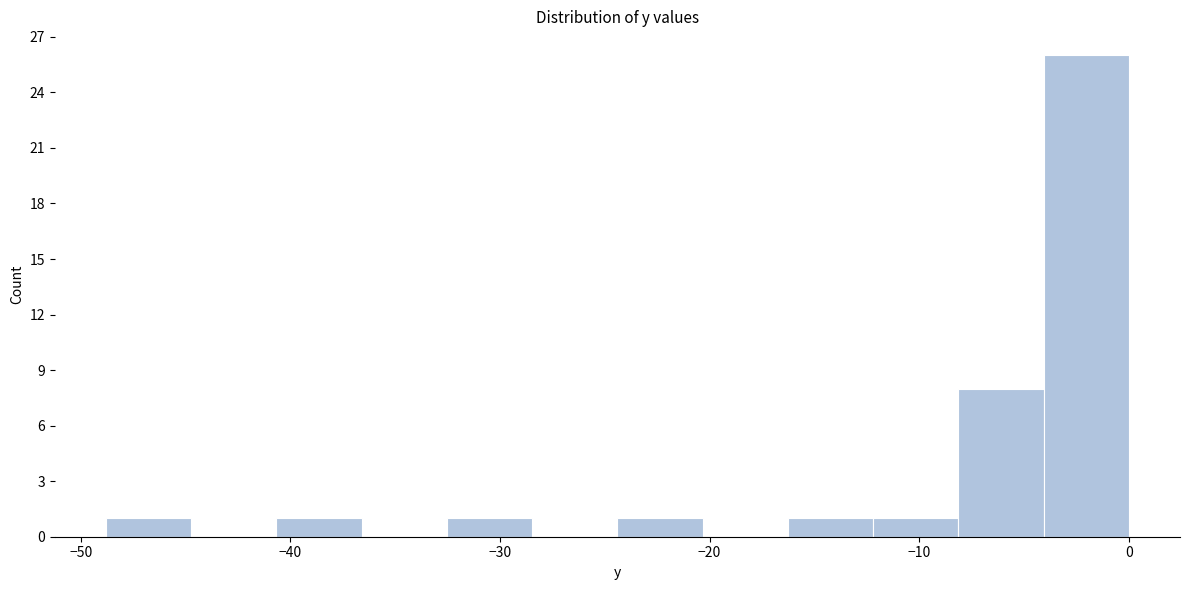

Reading left to right, list every bar in this chart as the range it spans on the x-axis followed by its height. Neither the bar edges nor the heights are printed on the chart, so give them approximately, as read against the axes.

-49 to -45: 1
-45 to -41: 0
-41 to -37: 1
-37 to -33: 0
-33 to -28: 1
-28 to -24: 0
-24 to -20: 1
-20 to -16: 0
-16 to -12: 1
-12 to -8: 1
-8 to -4: 8
-4 to 0: 26